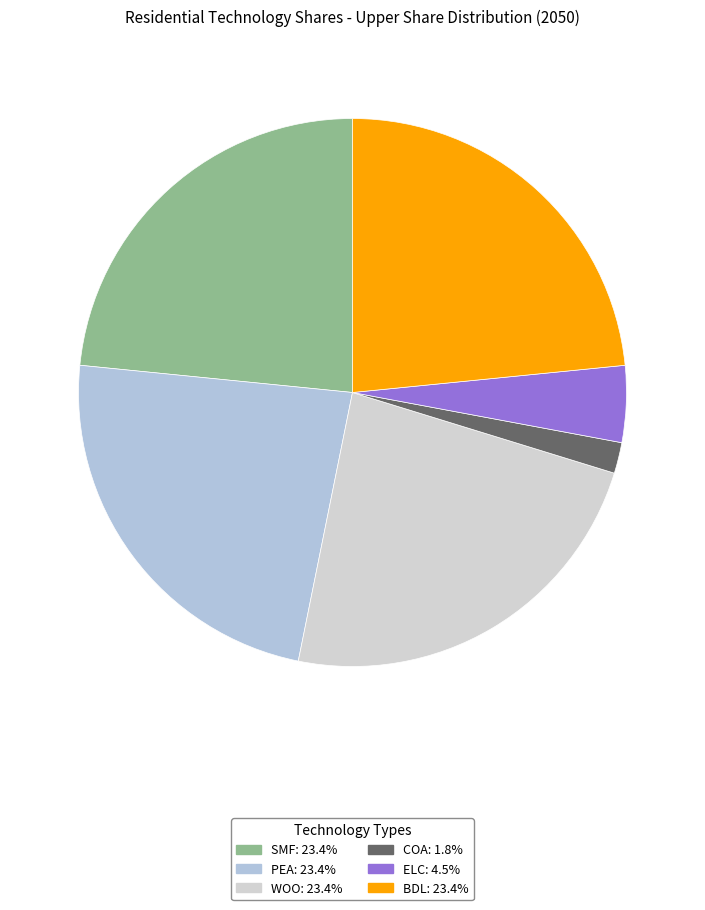

True or false: ELC accounts for 5% of the total.

True